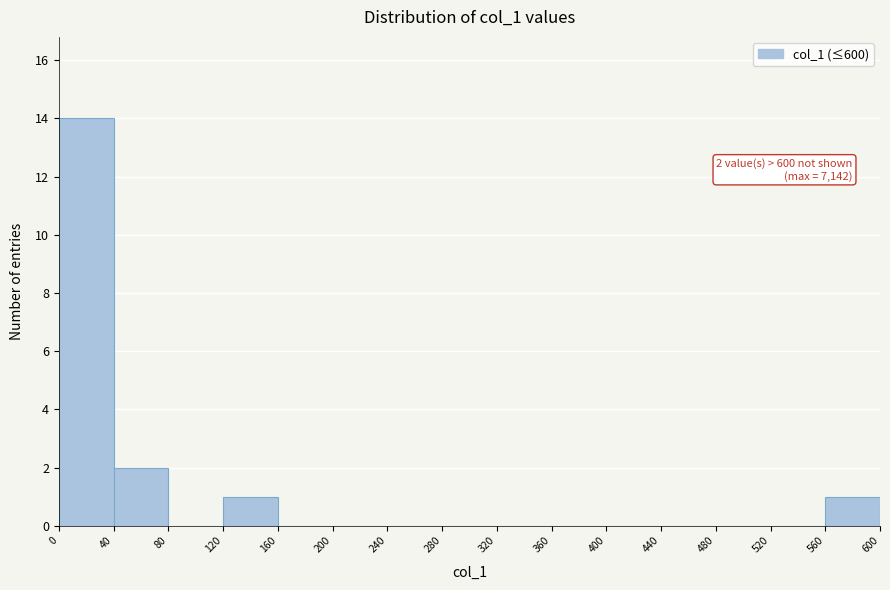

Over which range of the x-axis is the bar tallest?

0 to 40